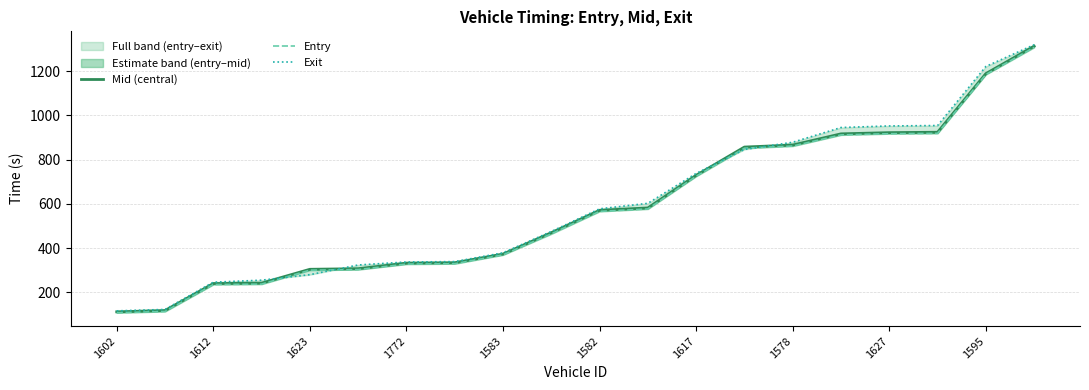

Reading left to right, what are all the values shown in this chart?

mid: 112.2	118.2	240.2	242.0	304.6	307.3	332.5	334.4	373.5	470.1	571.3	582.1	729.5	857.3	866.4	917.0	922.5	924.3	1189.3	1313.5
entry: 108.1	113.8	235.7	237.5	300.7	303.3	328.0	329.8	369.7	464.8	566.4	577.4	725.3	852.1	861.9	912.2	917.6	919.4	1185.3	1308.2
exit: 116.7	123.0	246.2	255.4	280.3	324.1	337.5	339.4	379.1	475.5	577.9	602.8	738.1	846.5	878.9	945.6	952.7	954.6	1221.7	1320.0